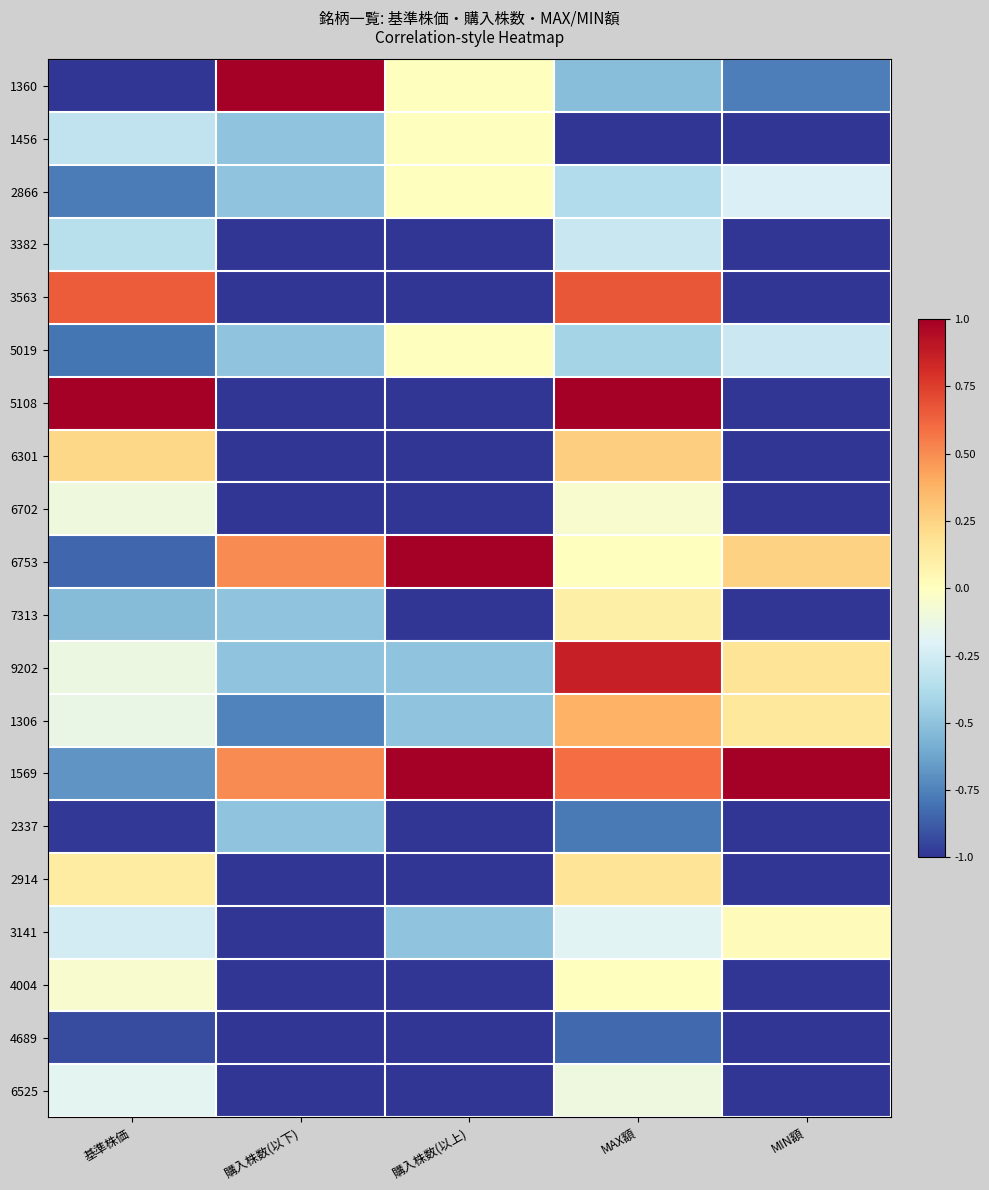

Reading left to right, list all the values displayed in this chart.

1360: 基準株価=-1.0	購入株数(以下)=1.0	購入株数(以上)=0.0	MAX額=-0.5	MIN額=-0.8
1456: 基準株価=-0.3	購入株数(以下)=-0.5	購入株数(以上)=0.0	MAX額=-1.0	MIN額=-1.0
2866: 基準株価=-0.8	購入株数(以下)=-0.5	購入株数(以上)=0.0	MAX額=-0.4	MIN額=-0.2
3382: 基準株価=-0.3	購入株数(以下)=-1.0	購入株数(以上)=-1.0	MAX額=-0.3	MIN額=-1.0
3563: 基準株価=0.6	購入株数(以下)=-1.0	購入株数(以上)=-1.0	MAX額=0.7	MIN額=-1.0
5019: 基準株価=-0.8	購入株数(以下)=-0.5	購入株数(以上)=0.0	MAX額=-0.4	MIN額=-0.3
5108: 基準株価=1.0	購入株数(以下)=-1.0	購入株数(以上)=-1.0	MAX額=1.0	MIN額=-1.0
6301: 基準株価=0.2	購入株数(以下)=-1.0	購入株数(以上)=-1.0	MAX額=0.3	MIN額=-1.0
6702: 基準株価=-0.1	購入株数(以下)=-1.0	購入株数(以上)=-1.0	MAX額=-0.1	MIN額=-1.0
6753: 基準株価=-0.8	購入株数(以下)=0.5	購入株数(以上)=1.0	MAX額=0.0	MIN額=0.2
7313: 基準株価=-0.5	購入株数(以下)=-0.5	購入株数(以上)=-1.0	MAX額=0.1	MIN額=-1.0
9202: 基準株価=-0.1	購入株数(以下)=-0.5	購入株数(以上)=-0.5	MAX額=0.9	MIN額=0.2
1306: 基準株価=-0.1	購入株数(以下)=-0.8	購入株数(以上)=-0.5	MAX額=0.4	MIN額=0.1
1569: 基準株価=-0.7	購入株数(以下)=0.5	購入株数(以上)=1.0	MAX額=0.6	MIN額=1.0
2337: 基準株価=-1.0	購入株数(以下)=-0.5	購入株数(以上)=-1.0	MAX額=-0.8	MIN額=-1.0
2914: 基準株価=0.1	購入株数(以下)=-1.0	購入株数(以上)=-1.0	MAX額=0.2	MIN額=-1.0
3141: 基準株価=-0.2	購入株数(以下)=-1.0	購入株数(以上)=-0.5	MAX額=-0.2	MIN額=0.0
4004: 基準株価=-0.1	購入株数(以下)=-1.0	購入株数(以上)=-1.0	MAX額=0.0	MIN額=-1.0
4689: 基準株価=-0.9	購入株数(以下)=-1.0	購入株数(以上)=-1.0	MAX額=-0.8	MIN額=-1.0
6525: 基準株価=-0.2	購入株数(以下)=-1.0	購入株数(以上)=-1.0	MAX額=-0.1	MIN額=-1.0